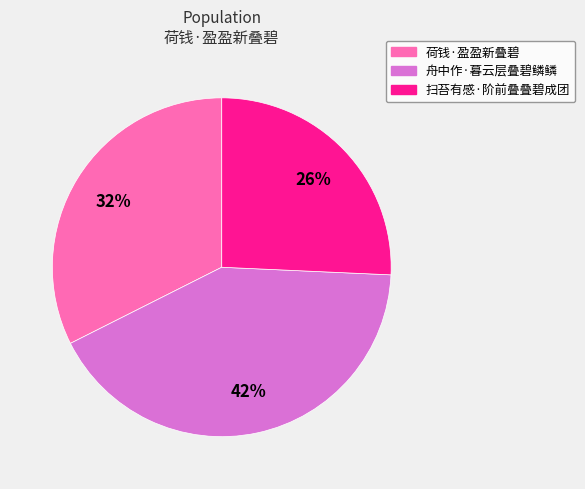

Which category has the smallest portion of the pie?

扫苔有感·阶前叠叠碧成团